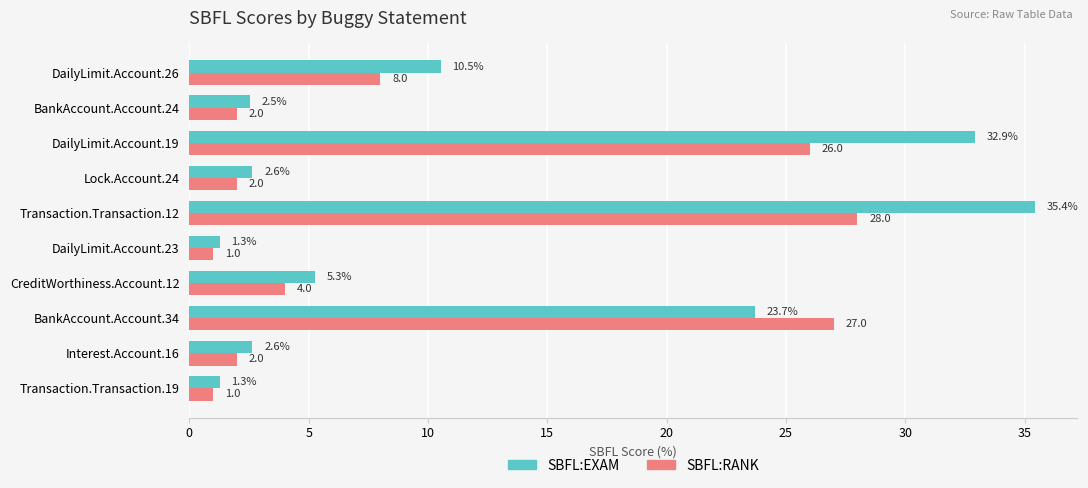

Rank the series by their average value, from lowest to highest.

SBFL:RANK, SBFL:EXAM